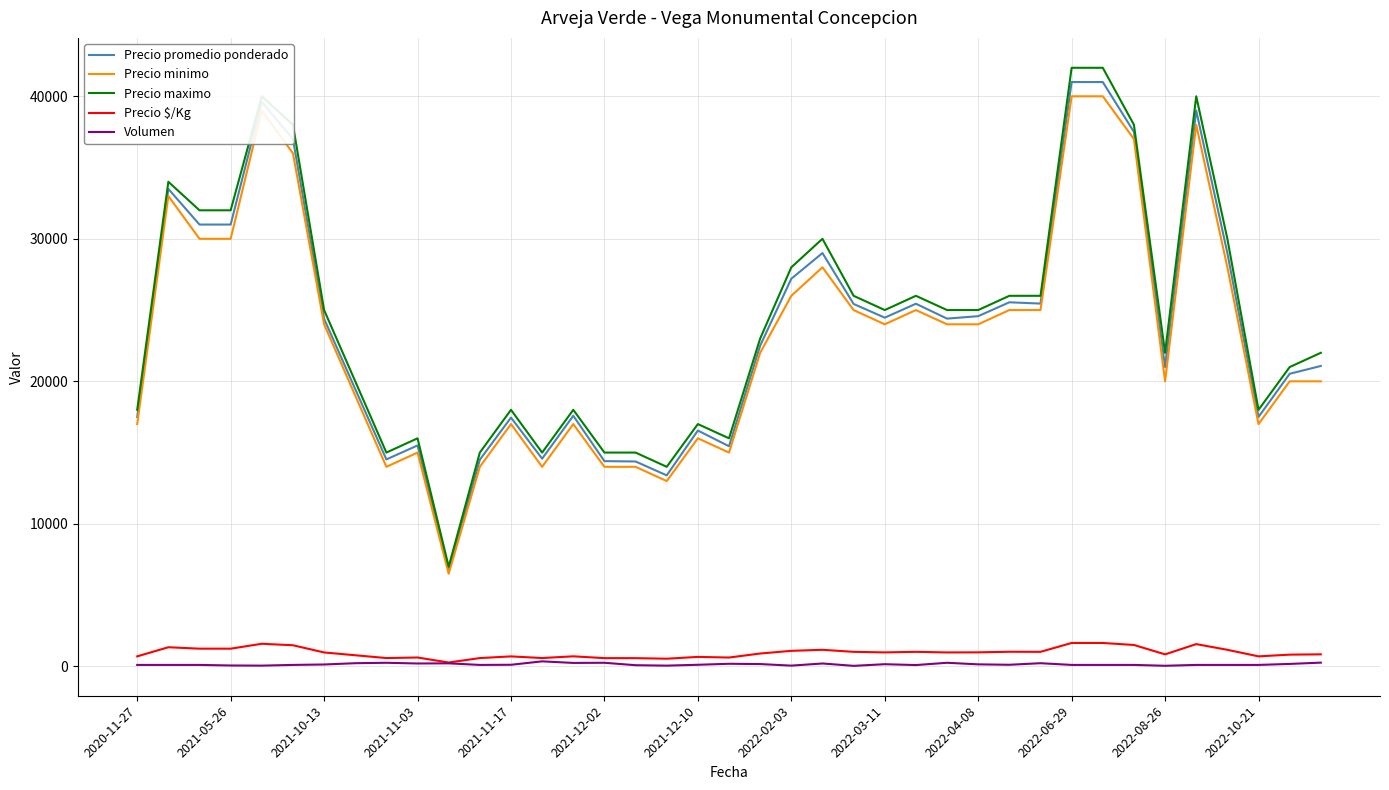

Which series has the largest range (max minus min)?

Precio maximo